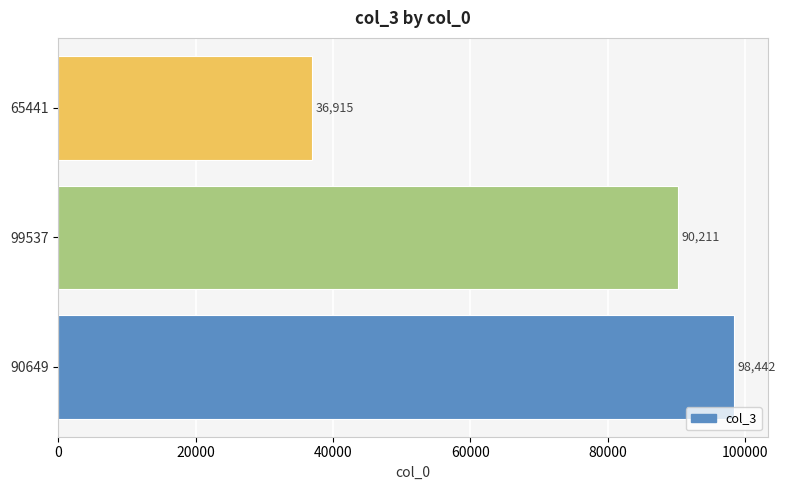

How many data points does each series have?

3